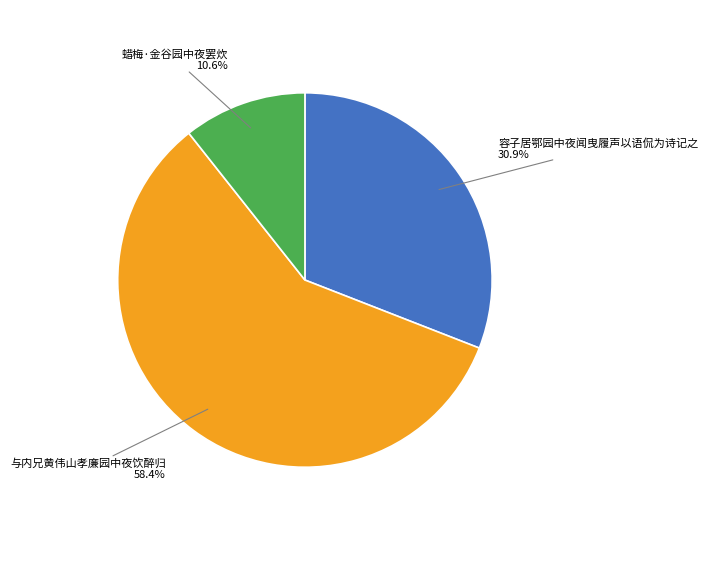

To the nearest percent, what is the combined percentage of 蜡梅·金谷园中夜罢炊 and 与内兄黄伟山孝廉园中夜饮醉归?

69%